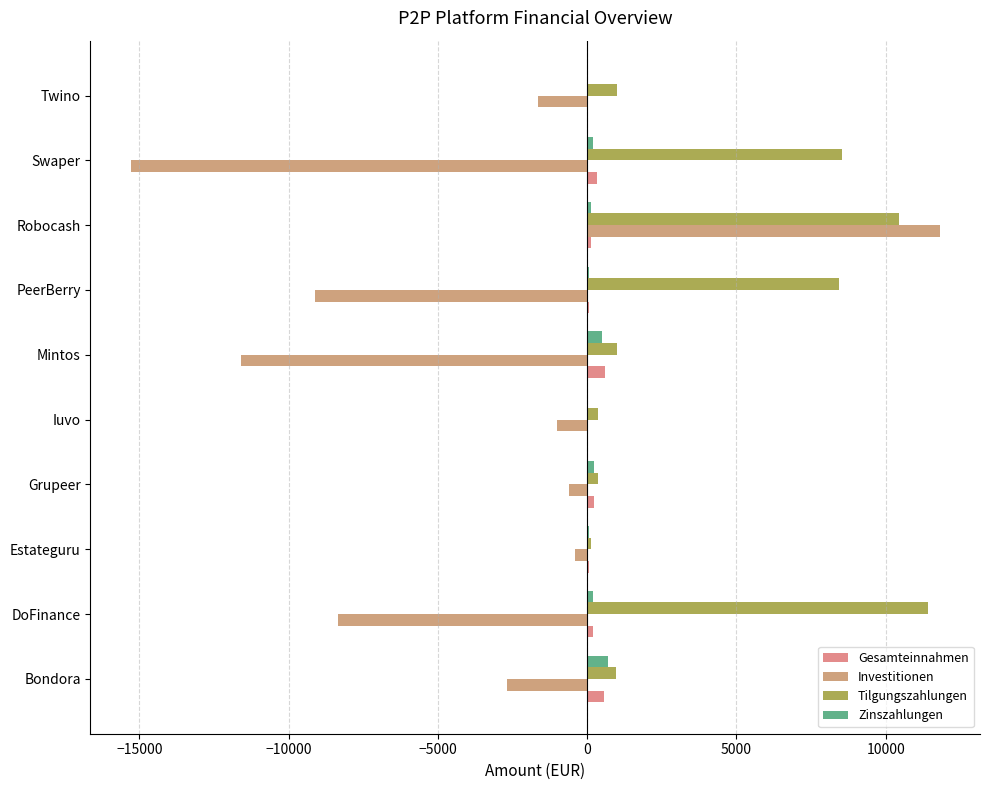

How many categories are shown in the chart?

10